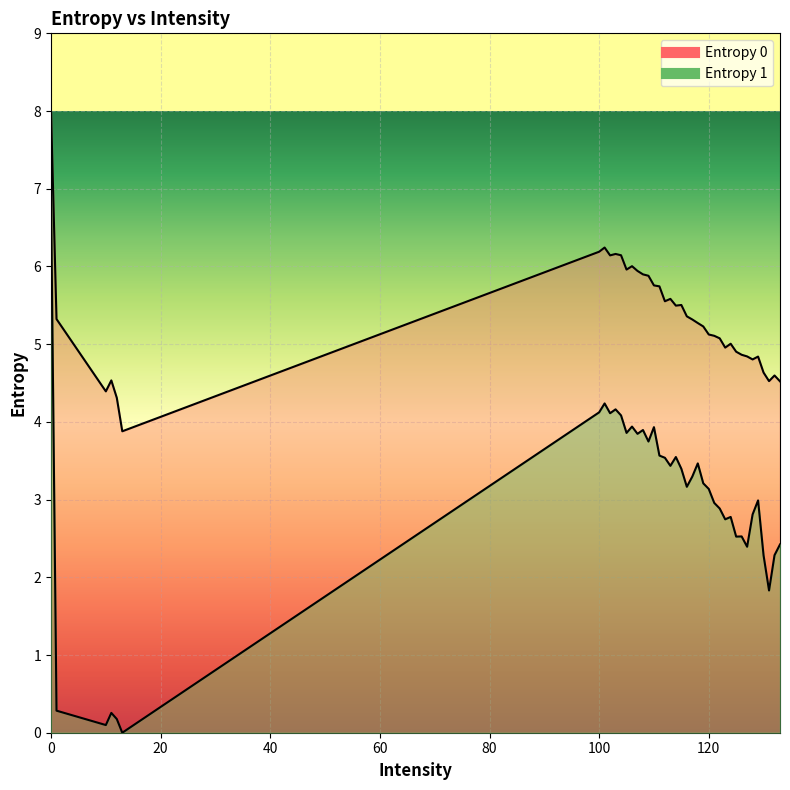

True or false: Entropy 1 has a value of 3.9 at 108.

True